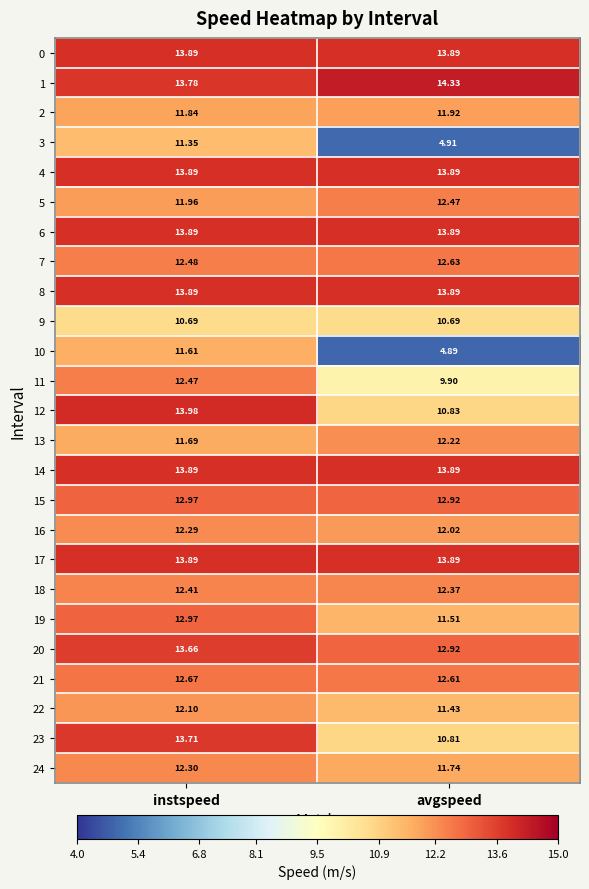

At which category does the chart reach its minimum across all series?

avgspeed